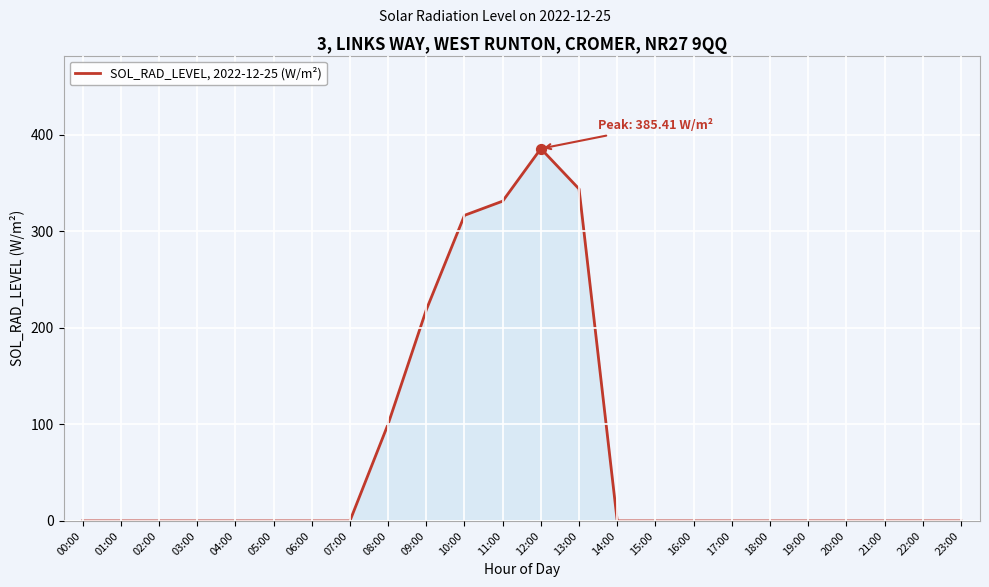

Which has a higher value, 15:00 or 09:00?

09:00